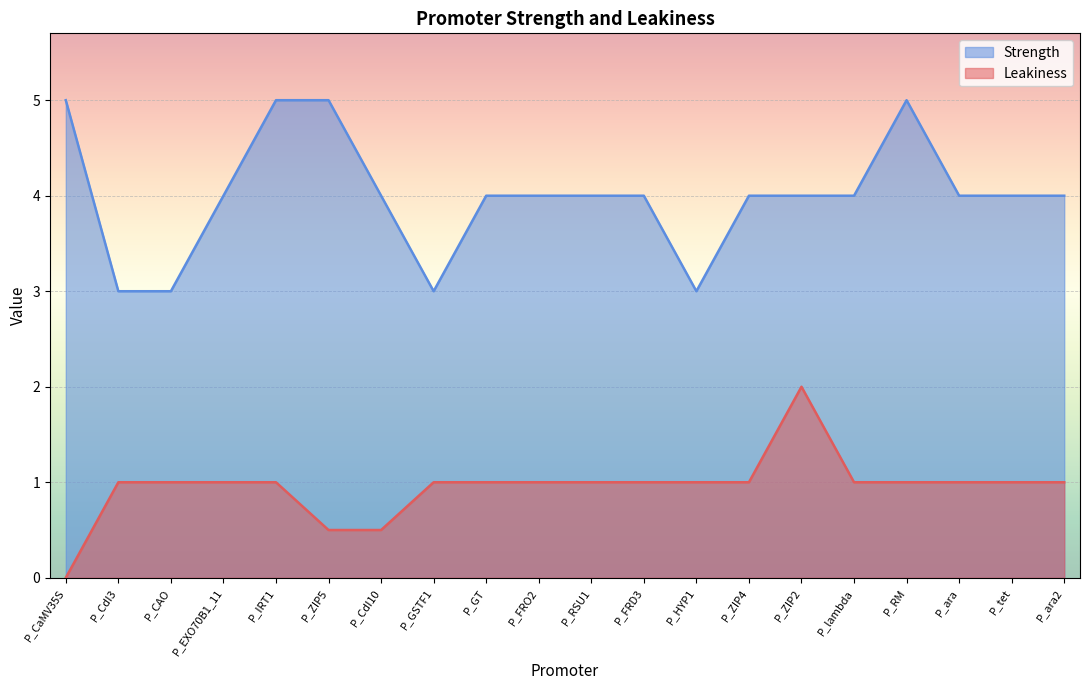

At which label does Strength first exceed 4?

P_CaMV35S